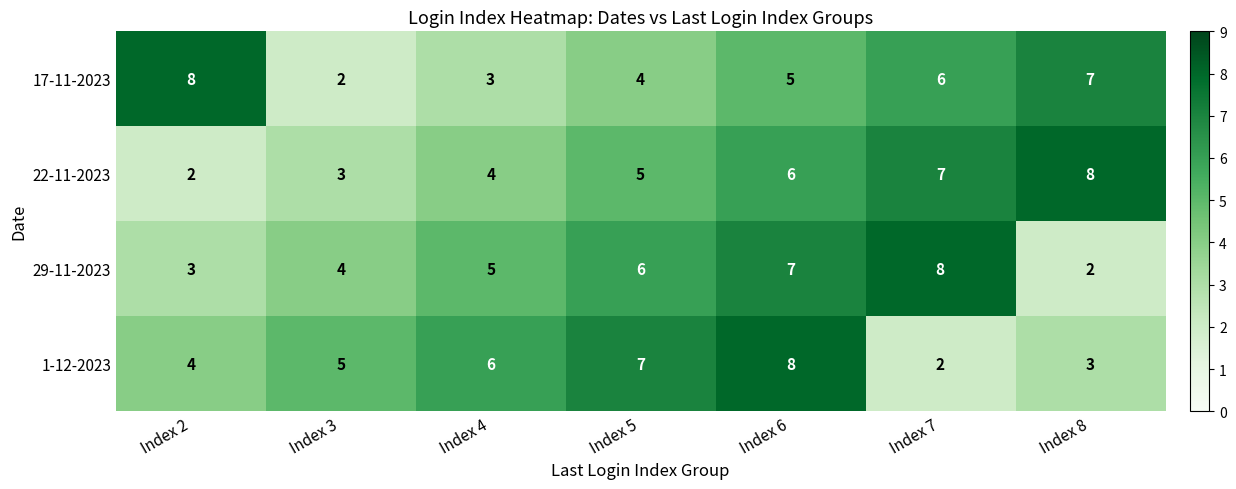

What is the greatest value displayed?

8